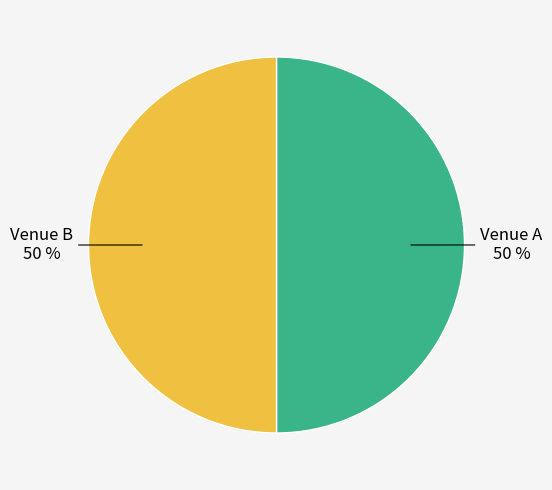

To the nearest percent, what is the average slice percentage?

50%